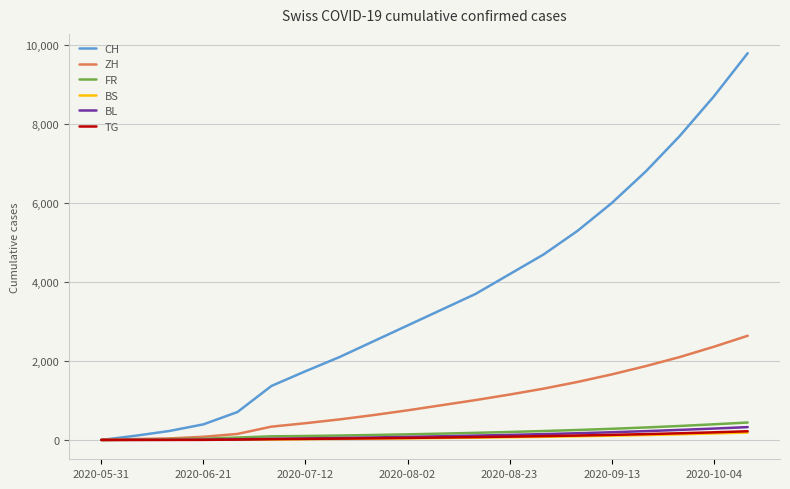

What is the highest value of the CH series?

9800